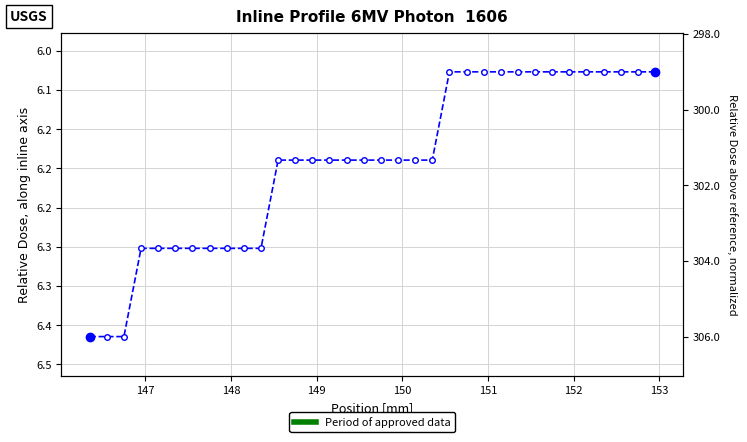

The value at 16 is 8.6. True or false?

False